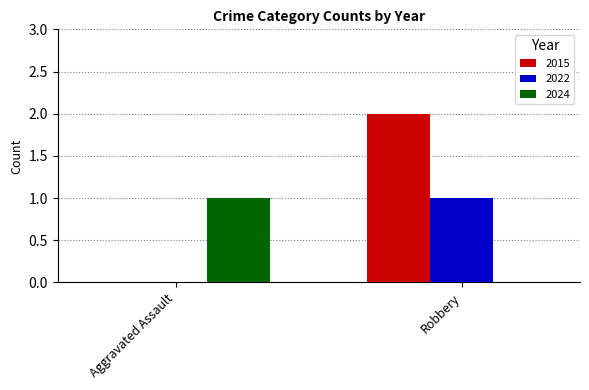

Which category has the highest value across all series?

Robbery